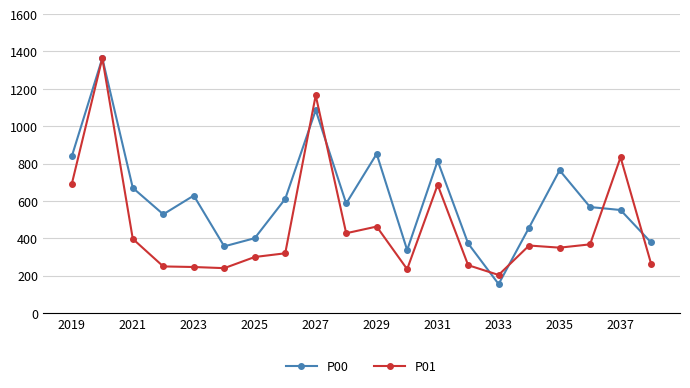

In P00, how many points are higher than both neighbors (excluding endpoints)?

6